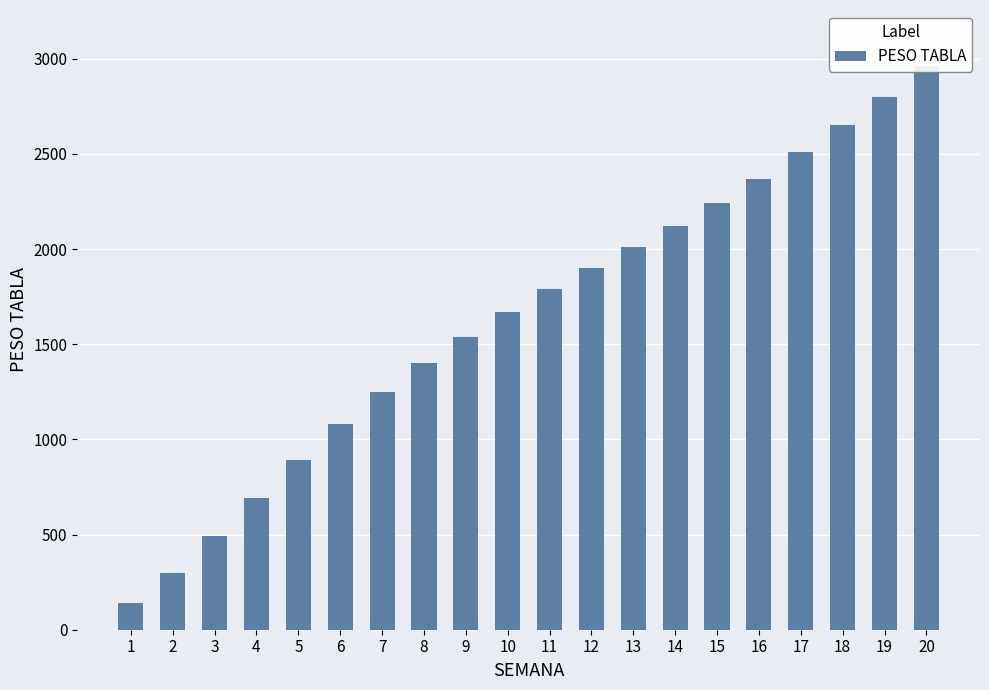

Reading left to right, transcribe all the data shown in this chart.

1=140	2=300	3=490	4=690	5=890	6=1080	7=1250	8=1400	9=1540	10=1670	11=1790	12=1900	13=2010	14=2120	15=2240	16=2370	17=2510	18=2650	19=2800	20=2960